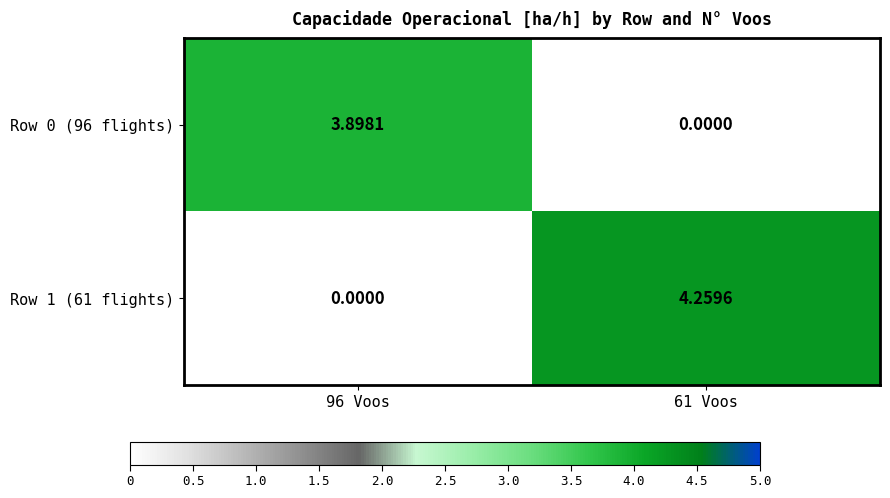

List the series in order of their overall mean, lowest first.

Row 0 (96 flights), Row 1 (61 flights)